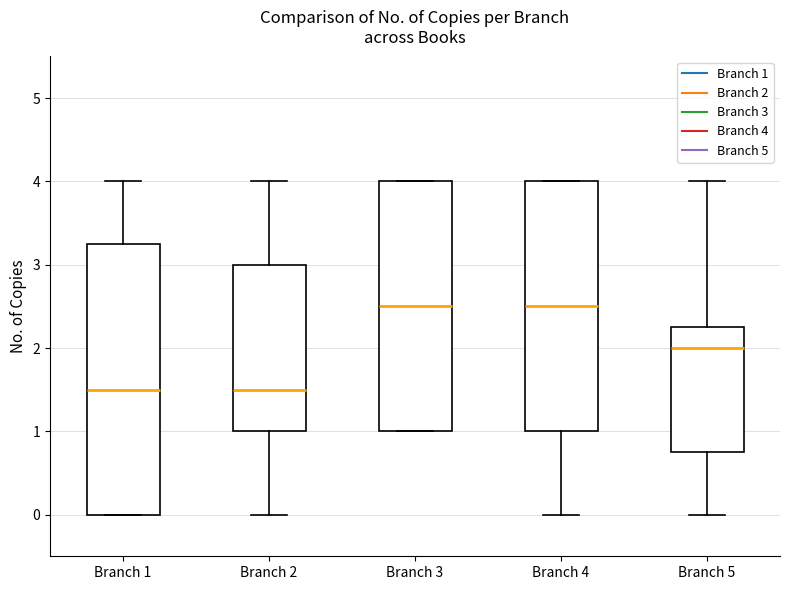

Reading left to right, transcribe this box plot: for each box, give where its median line is, the range the box spans, and where its two whiskers end, as read against the y-axis. The values are not printed on the chart, so give them approximately, as read against the axis.

Branch 1: median 1.5, box 0.0 to 3.3, whiskers 0.0 to 4.0
Branch 2: median 1.5, box 1.0 to 3.0, whiskers 0.0 to 4.0
Branch 3: median 2.5, box 1.0 to 4.0, whiskers 1.0 to 4.0
Branch 4: median 2.5, box 1.0 to 4.0, whiskers 0.0 to 4.0
Branch 5: median 2.0, box 0.8 to 2.3, whiskers 0.0 to 4.0